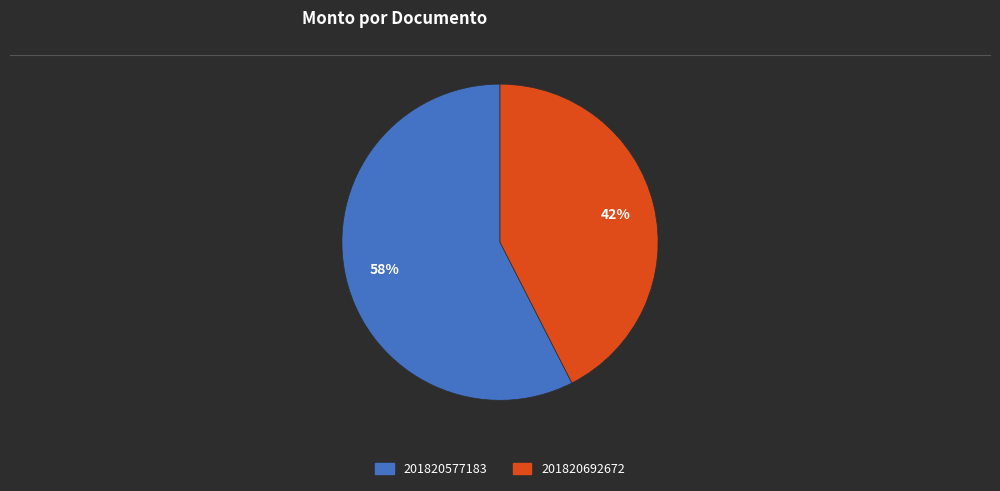

Approximately how many times larger is the value at 201820692672 compared to 201820577183?

0.7